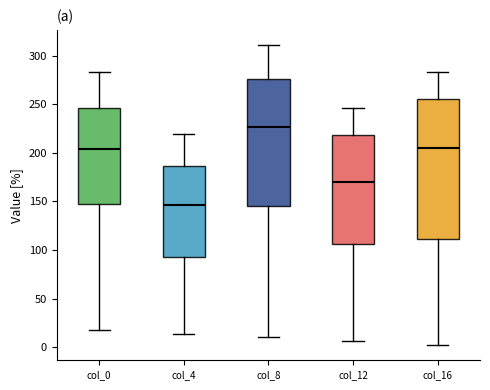

Which box's median line is the highest?

col_8